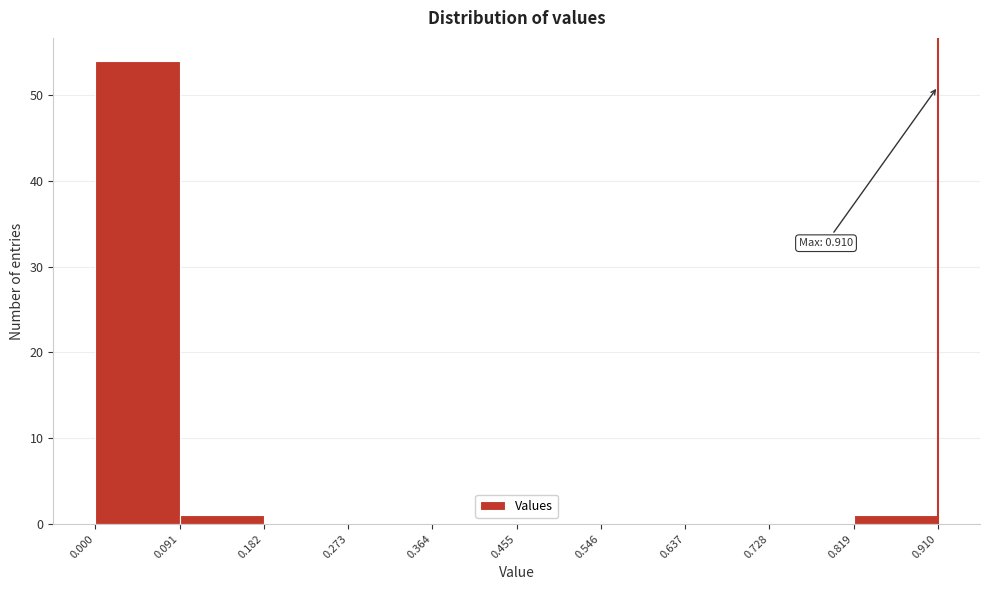

Over which range of the x-axis is the bar tallest?

0.000 to 0.091